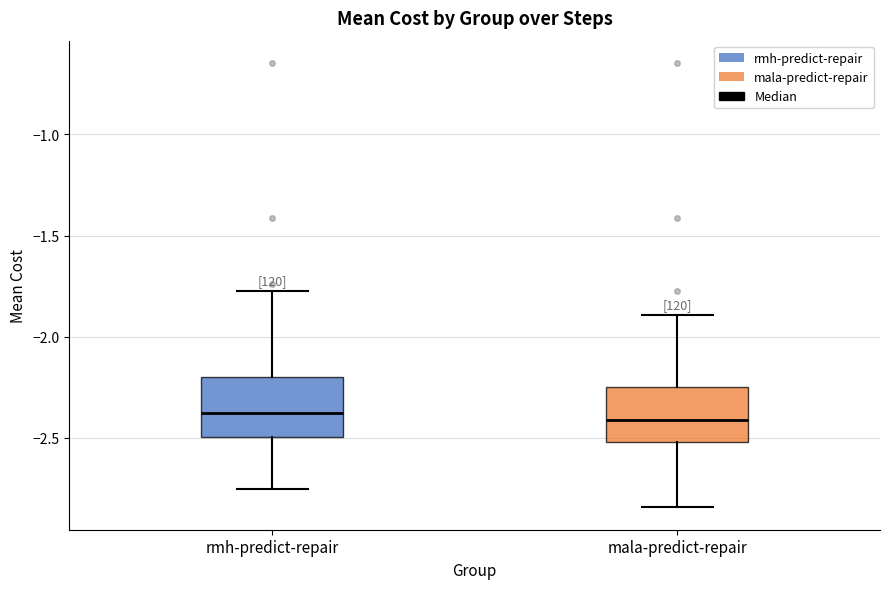

Reading left to right, transcribe this box plot: for each box, give where its median line is, the range the box spans, and where its two whiskers end, as read against the y-axis. The values are not printed on the chart, so give them approximately, as read against the axis.

rmh-predict-repair: median -2.40, box -2.50 to -2.20, whiskers -2.75 to -1.80
mala-predict-repair: median -2.40, box -2.50 to -2.25, whiskers -2.85 to -1.90